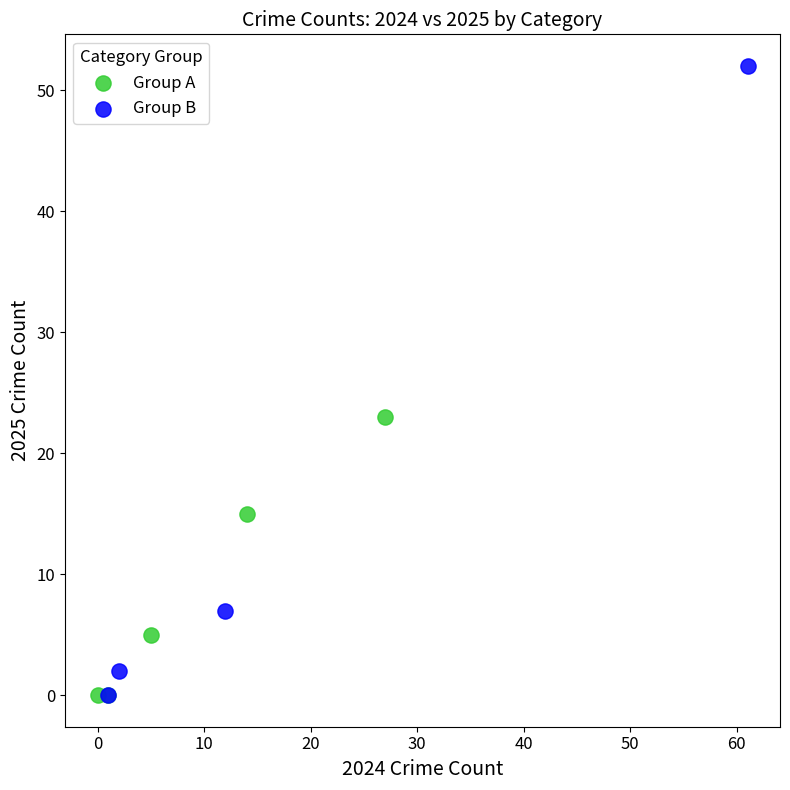

Which series has the widest spread of Y values?

Group B